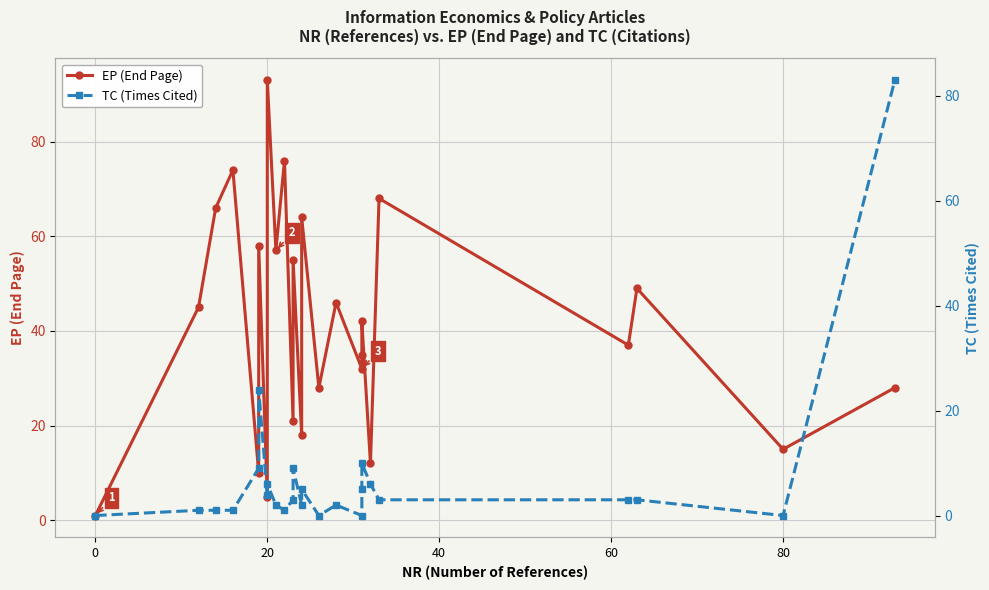

What are all the series names shown in the legend?

EP (End Page), TC (Times Cited)